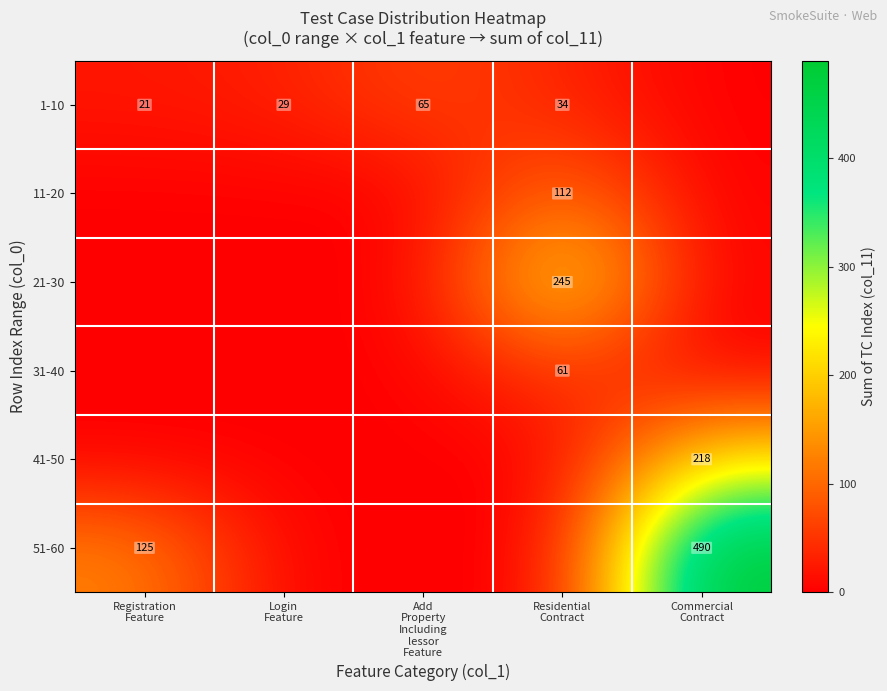

At Add Property Including lessor Feature, list the series in order from smallest to largest.

11-20, 21-30, 31-40, 41-50, 51-60, 1-10